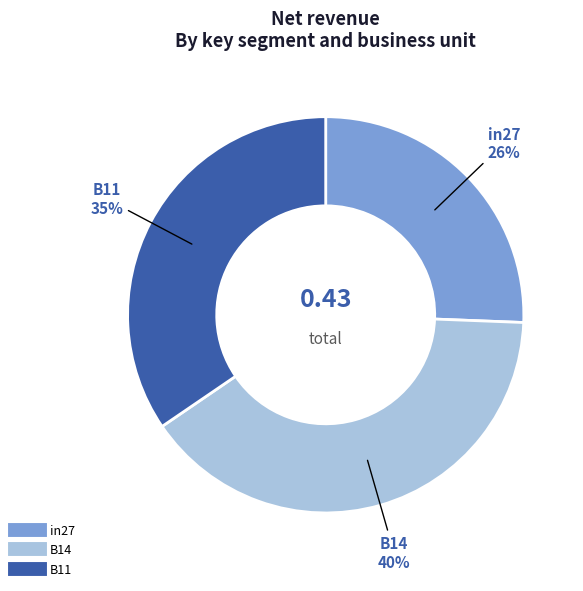

Is it true that B14 is 40% of the pie?

True